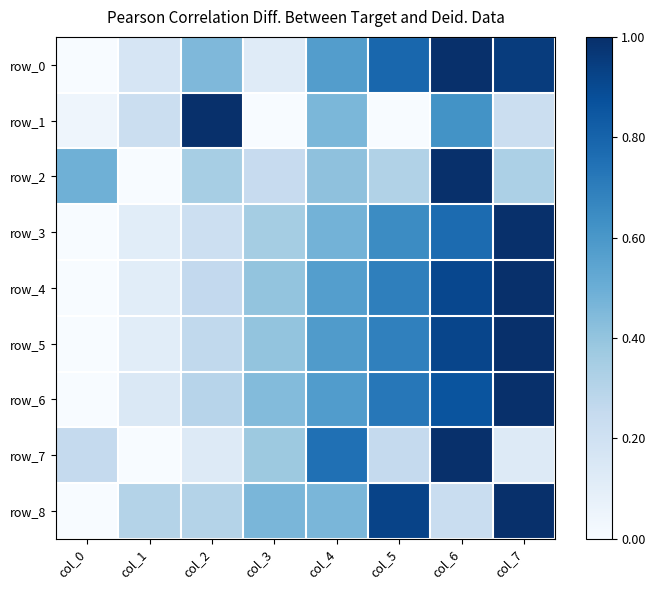

Is it true that row_6 equals 0.2 at col_3?

False